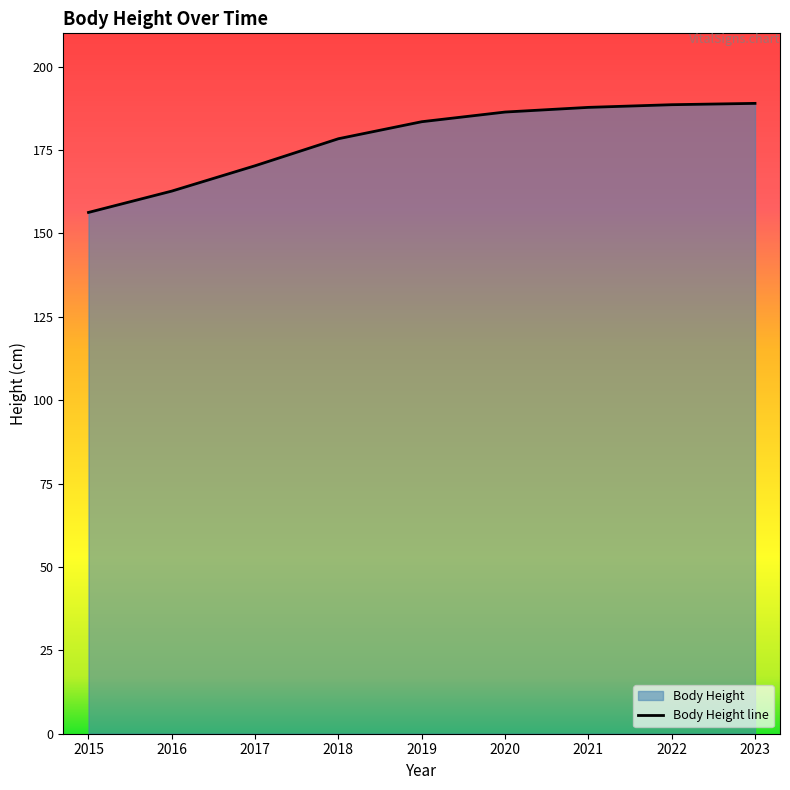

How many lines are shown in the chart?

1